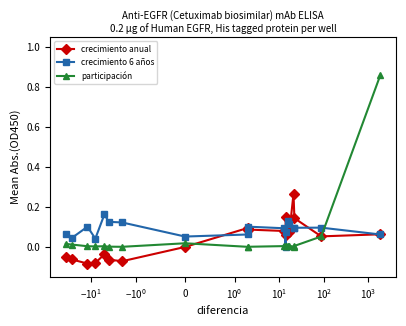

What are all the series names shown in the legend?

crecimiento anual, crecimiento 6 años, participación